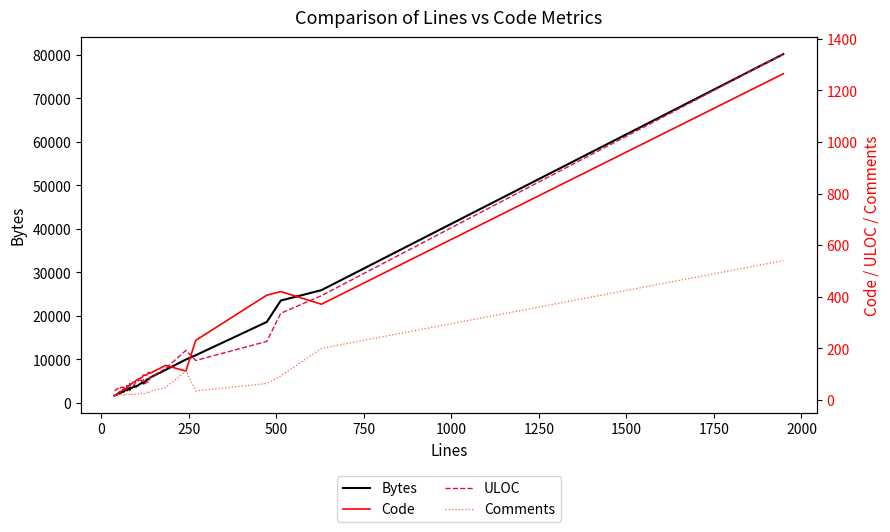

What is the greatest value displayed?

80131